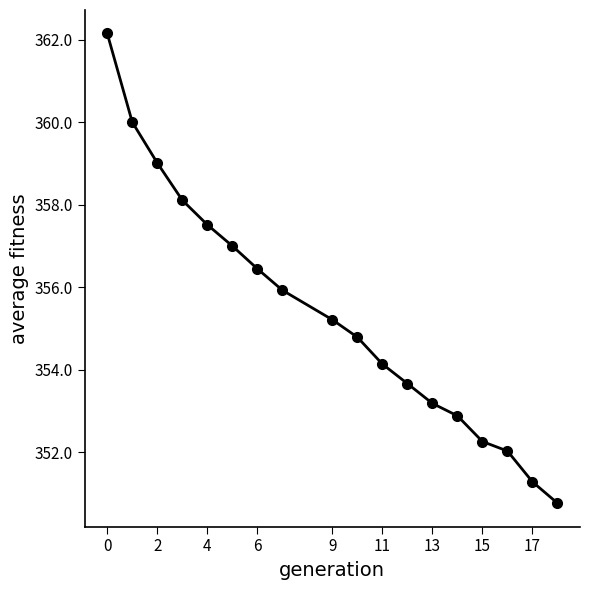

What is the value of the 14th point from the left?

352.9